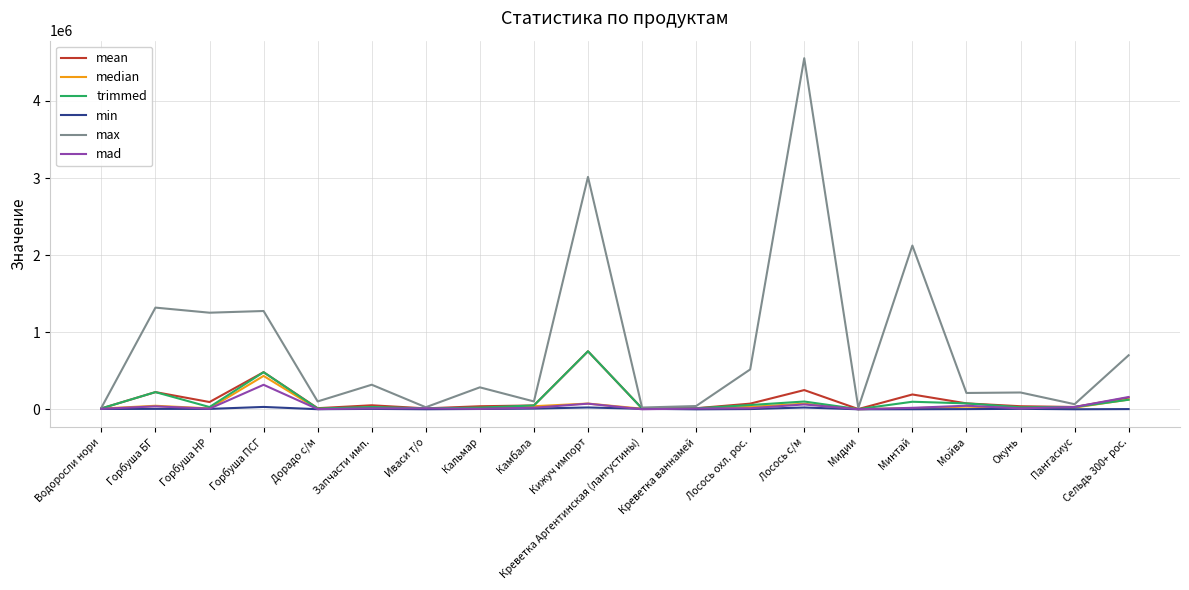

What is the maximum value shown in the chart?

4554236.8